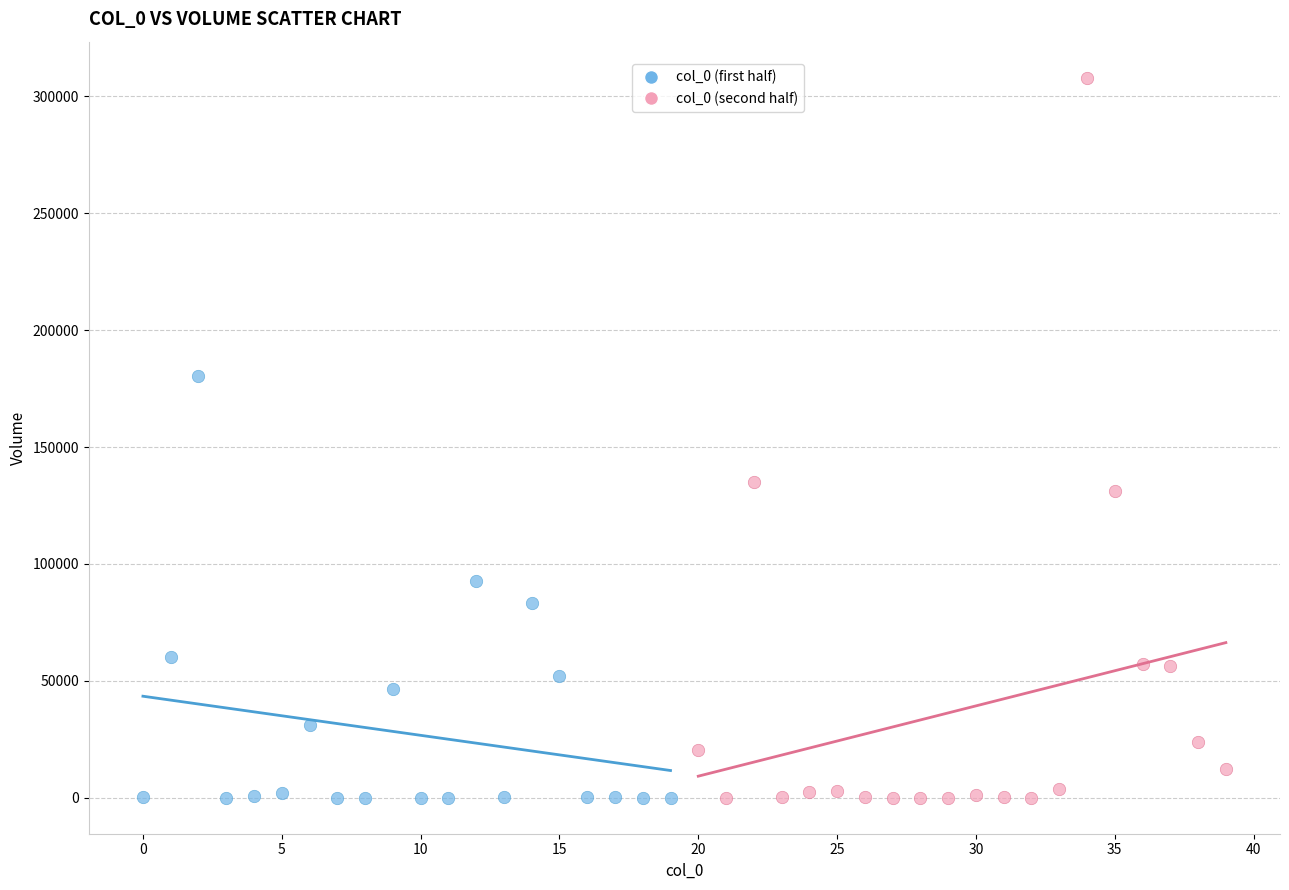

Which series reaches the maximum Y coordinate?

col_0 (second half)